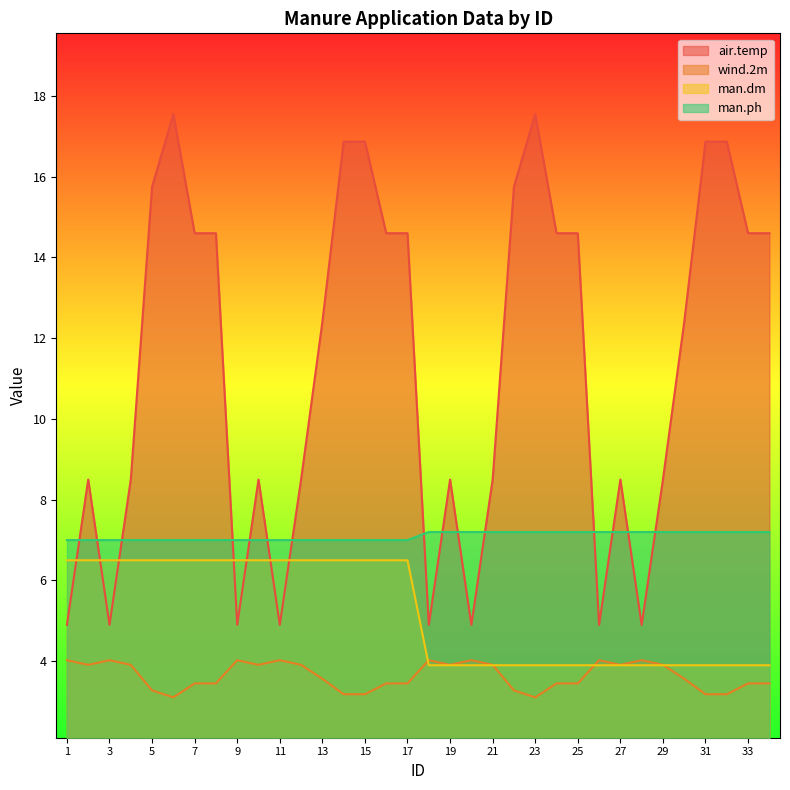

How many categories are shown in the chart?

34